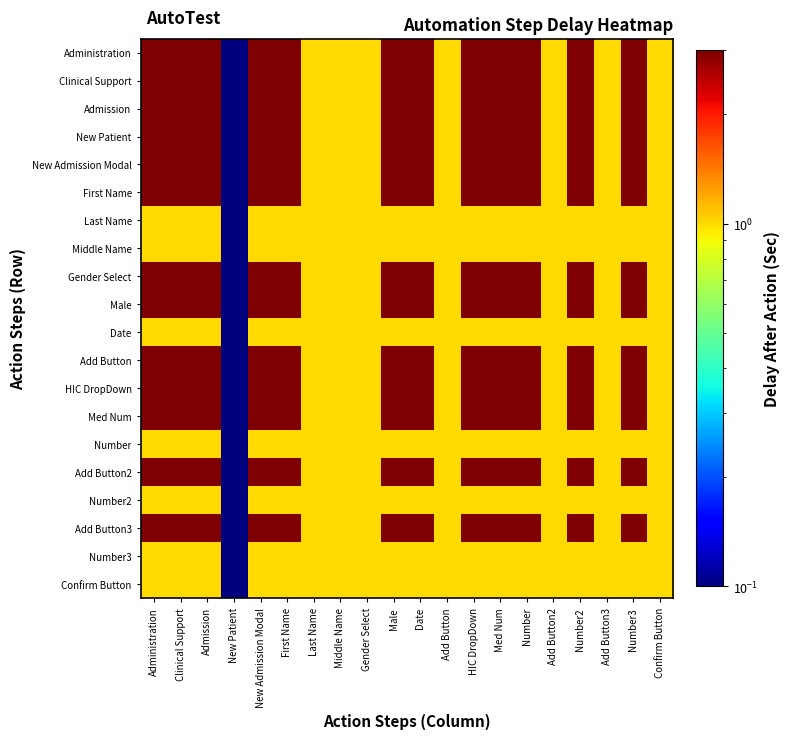

What is the smallest value displayed?

0.1